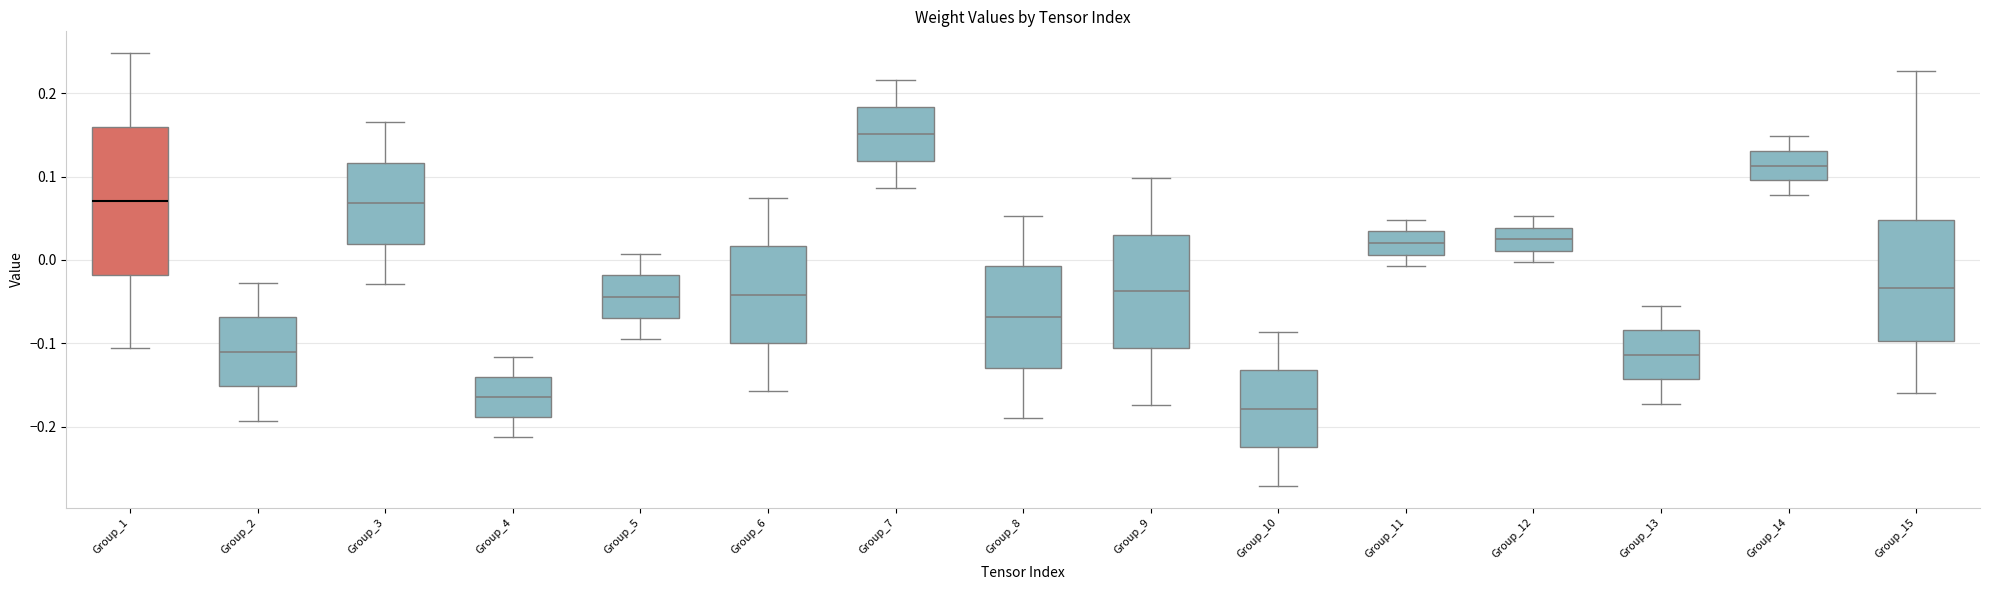

Where does the lower whisker of the box for Group_14 end on the y-axis? The values are not printed on the chart, so give them approximately, as read against the axis.

0.08